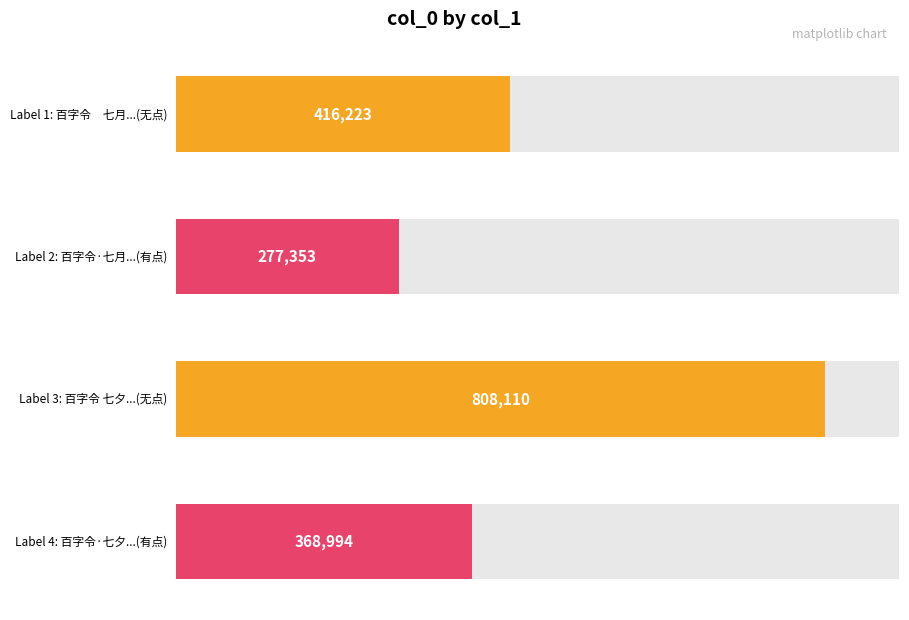

What is the sum of all values?

1870680